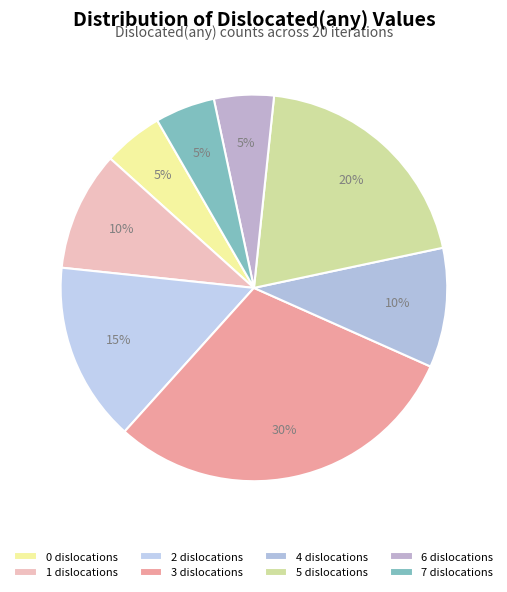

To the nearest percent, what is the difference between the largest and smallest slice percentages?

25%